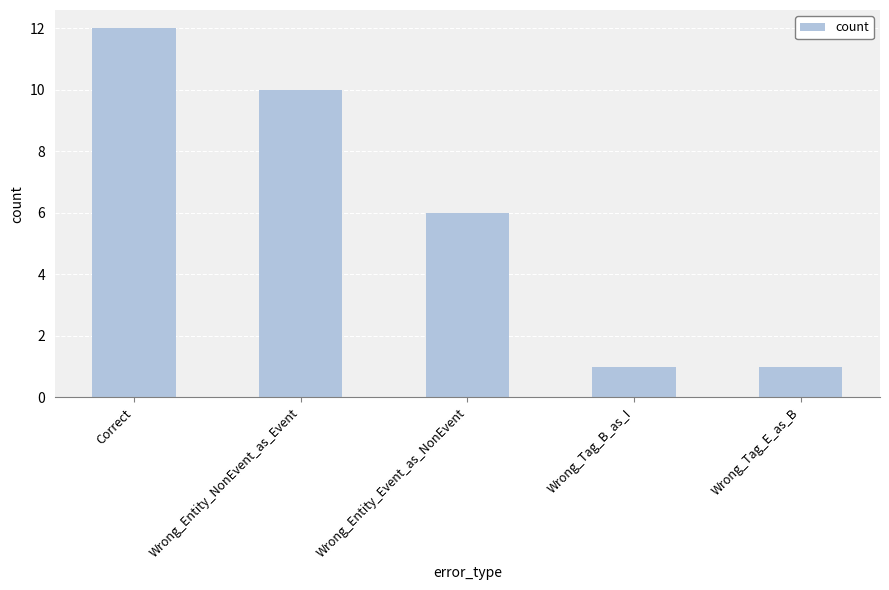

Between Wrong_Entity_Event_as_NonEvent and Wrong_Entity_NonEvent_as_Event, which is larger?

Wrong_Entity_NonEvent_as_Event